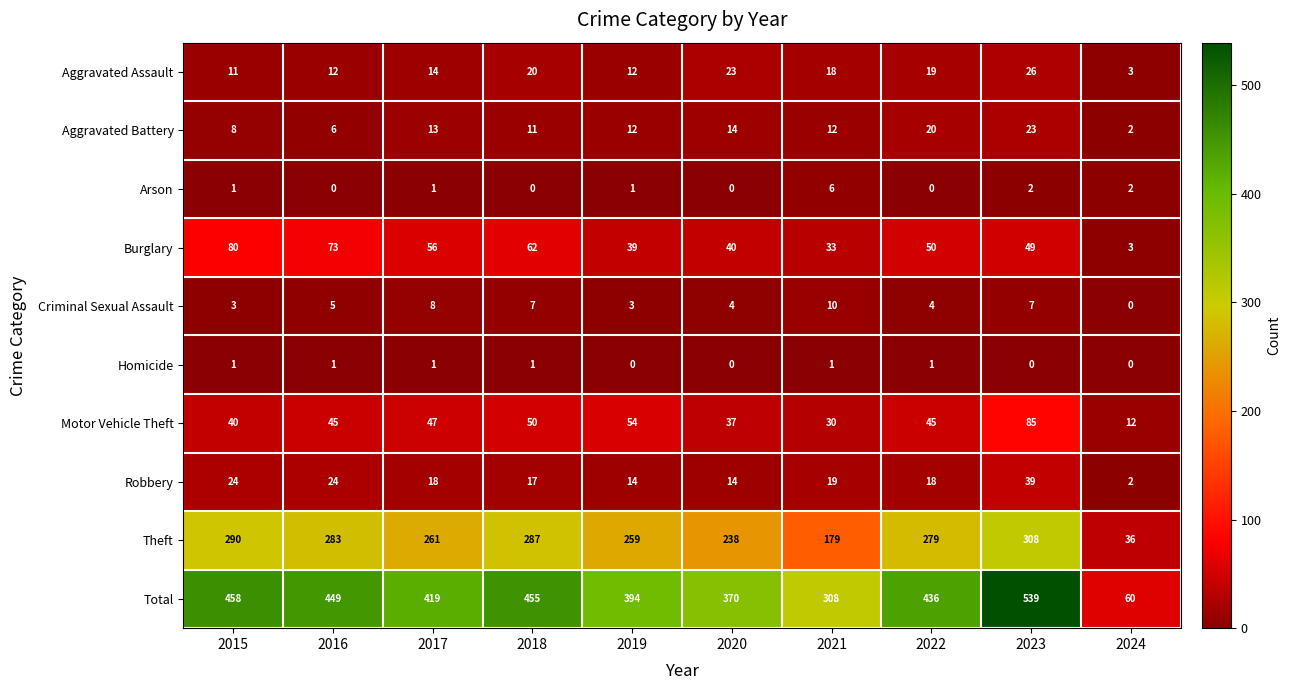

What is the sum of all Arson values?

13